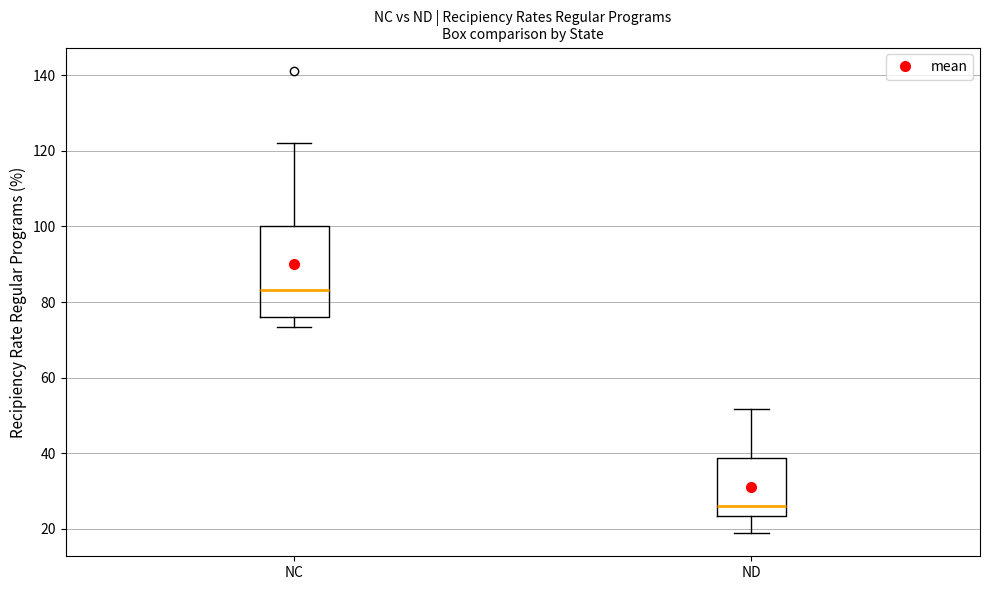

Reading left to right, read every box against the y-axis: the position of its median line, the range the box covers, and the ends of its whiskers. The values are not printed on the chart, so give them approximately, as read against the axis.

NC: median 84, box 76 to 100, whiskers 74 to 122
ND: median 26, box 24 to 38, whiskers 18 to 52